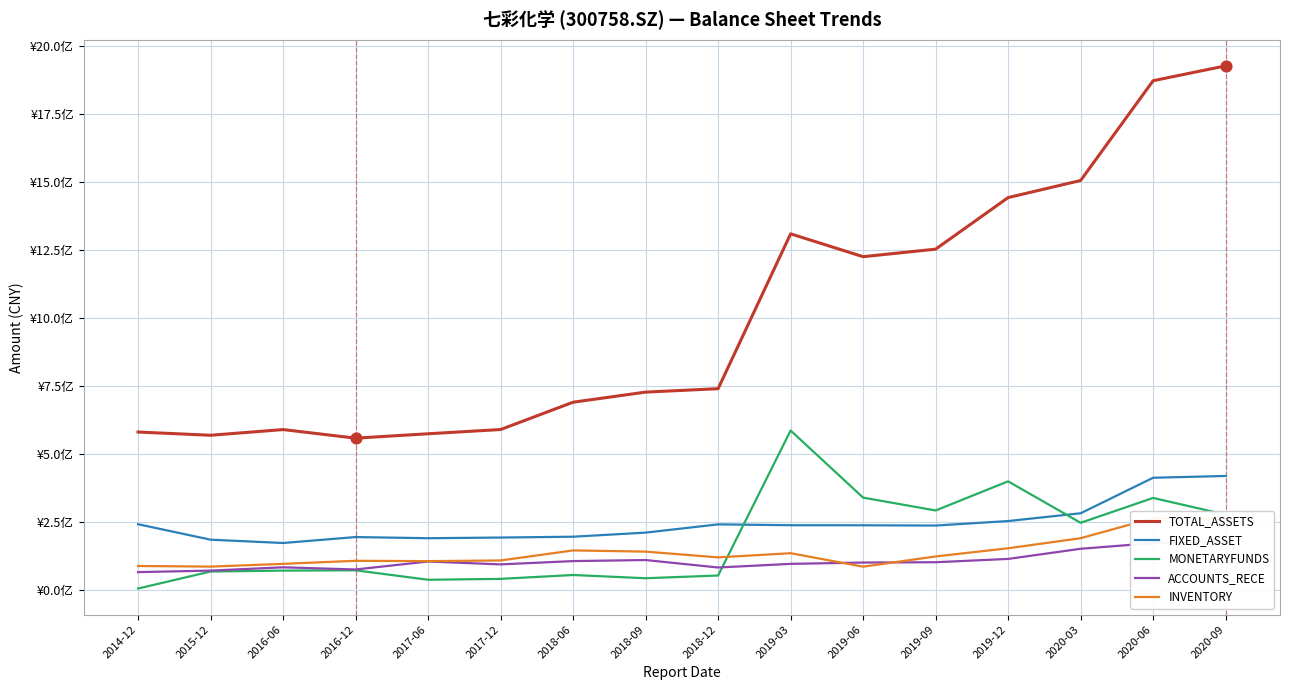

Which series reaches the maximum Y coordinate?

TOTAL_ASSETS